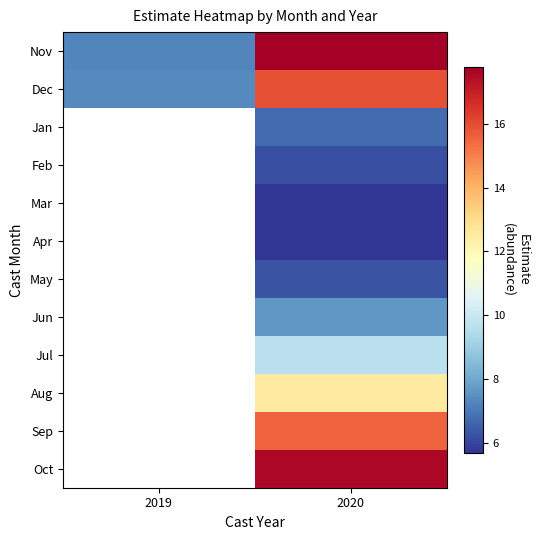

At which label does Dec reach its minimum?

2019